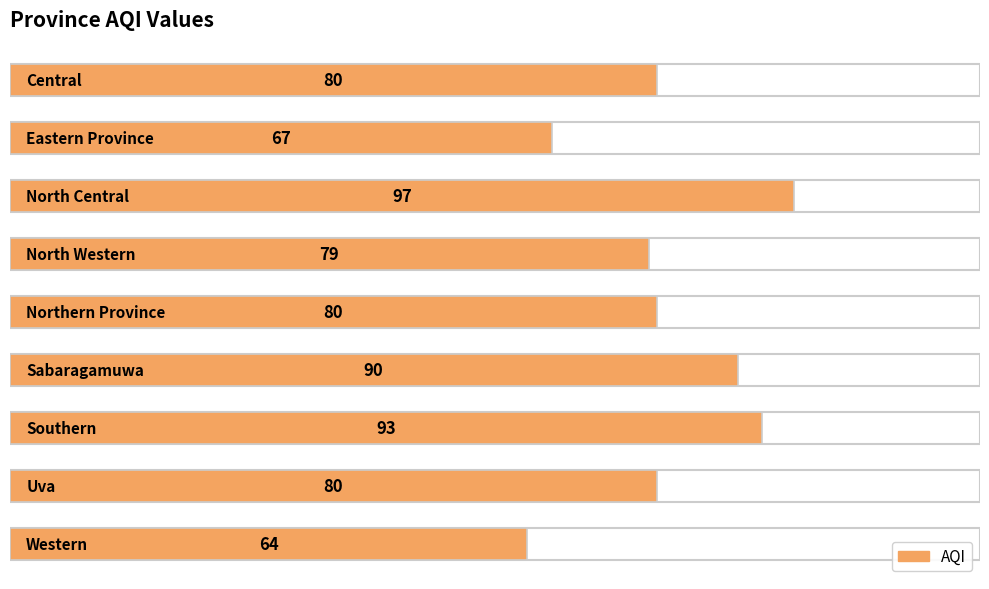

What is the difference between the maximum and minimum values?

33